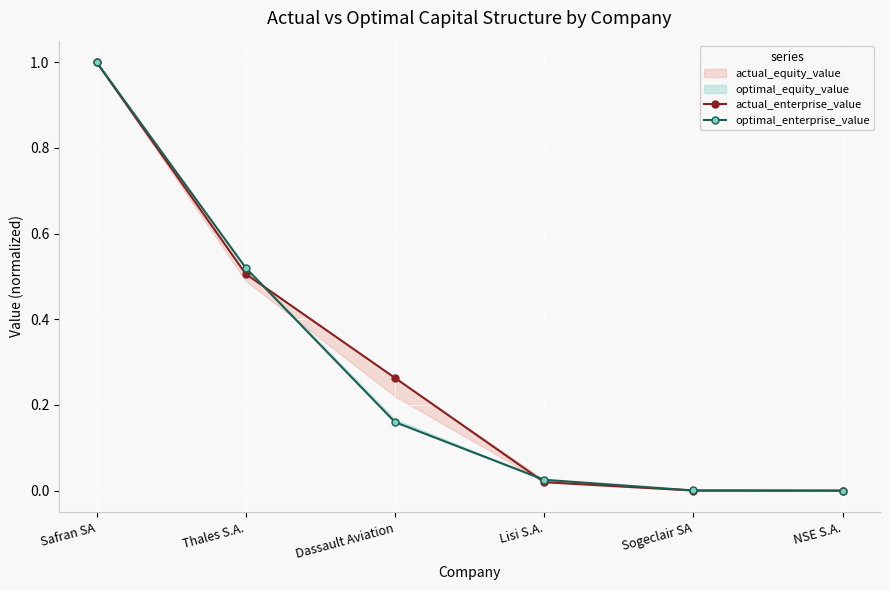

Is it true that optimal_enterprise_value equals 0.7 at NSE S.A.?

False